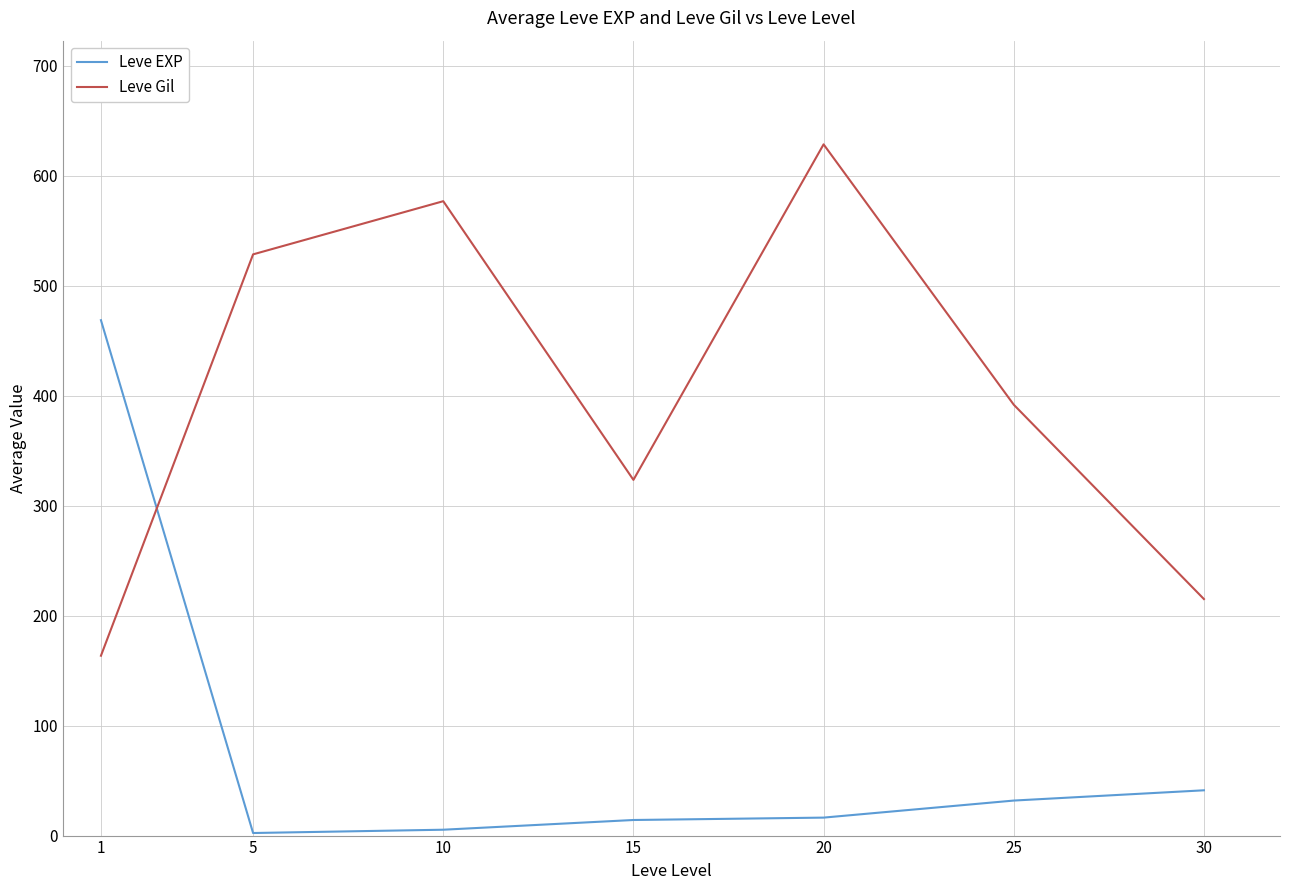

The value of Leve Gil at 25 is 391.7. True or false?

True